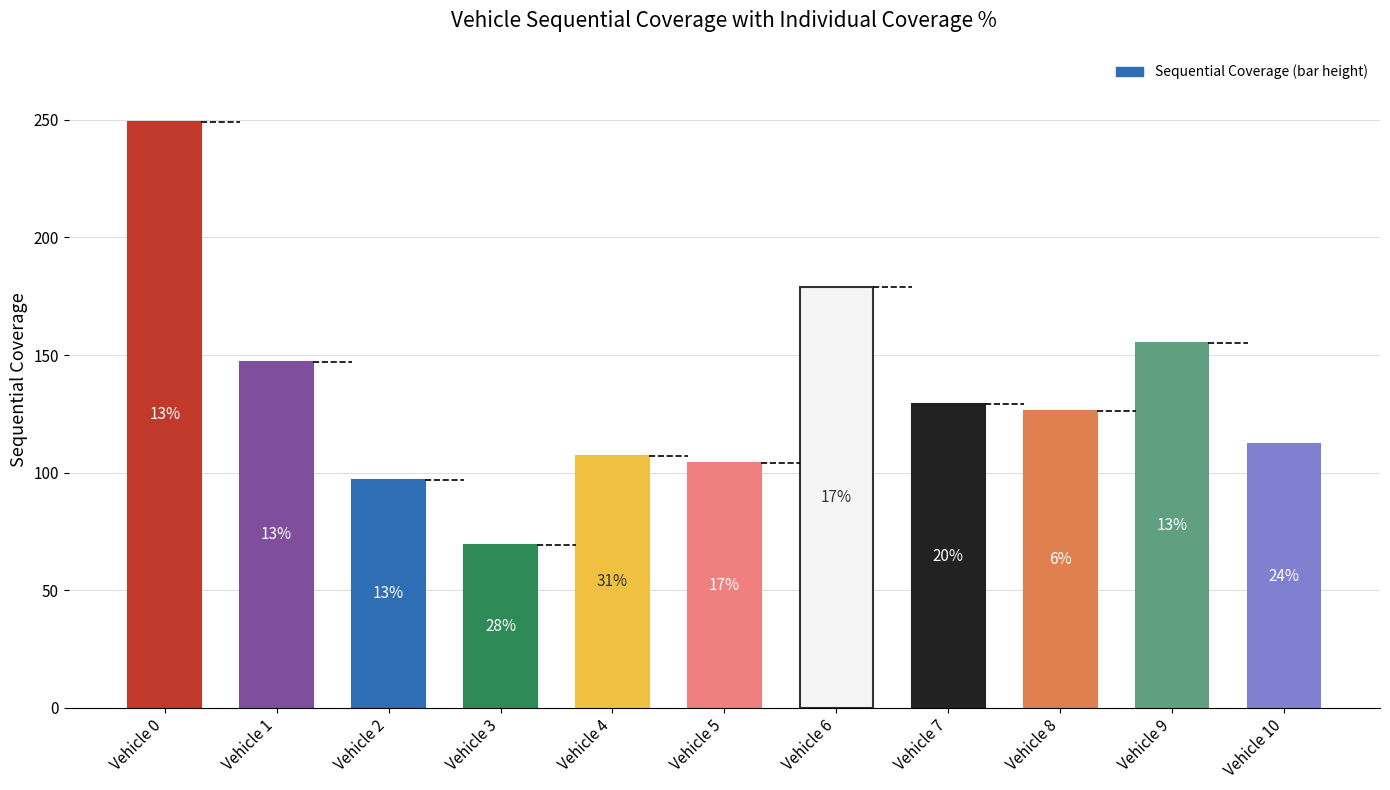

At which label is the value closest to 159?

Vehicle 9